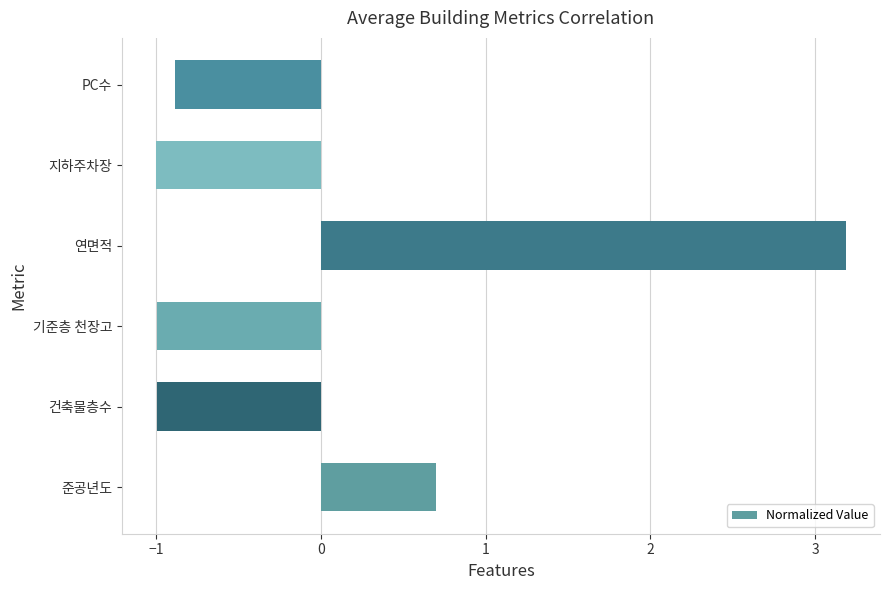

The value at 연면적 is 2.0. True or false?

False